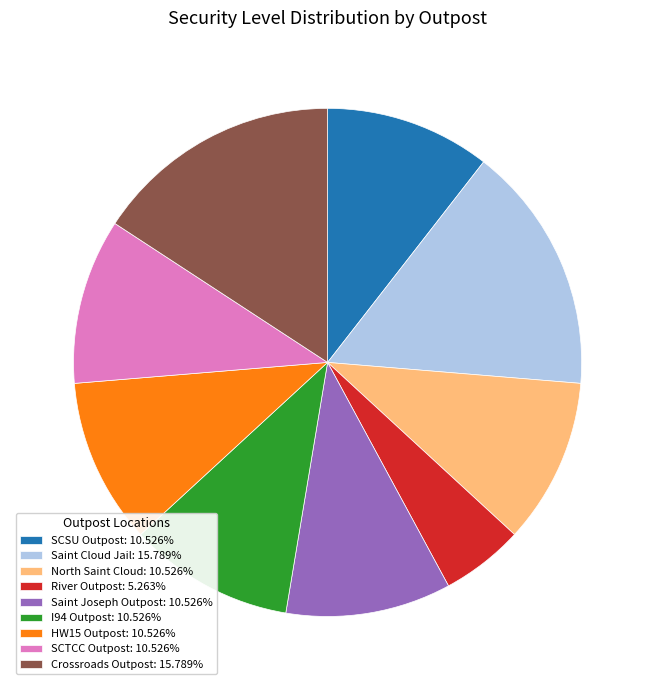

Does Saint Cloud Jail: 15.789% represent more than half of the total?

No